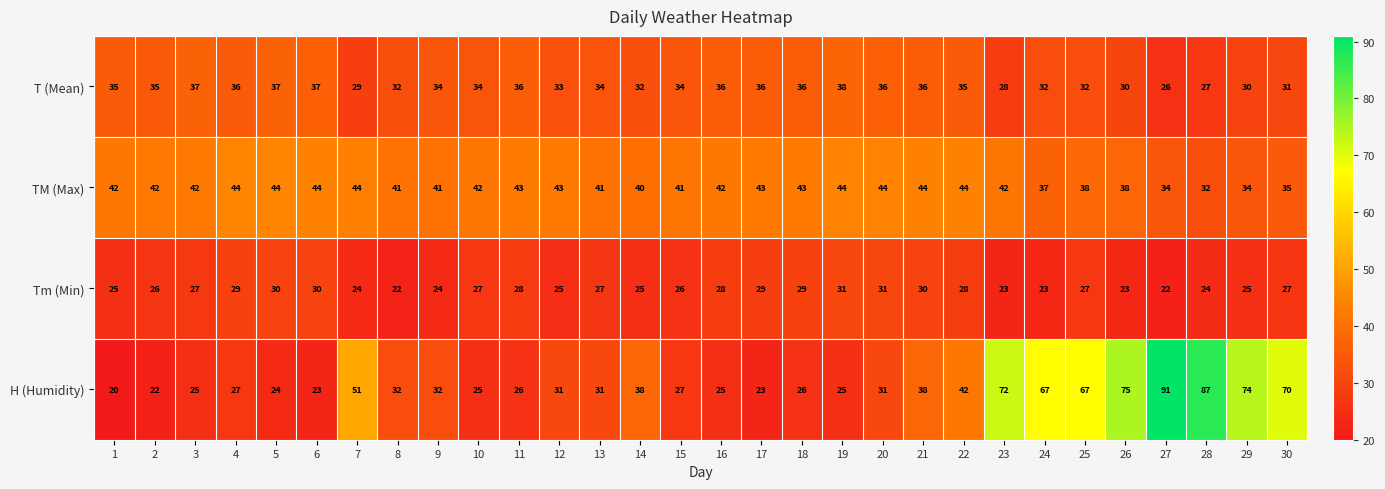

What is the maximum value for TM (Max)?

44